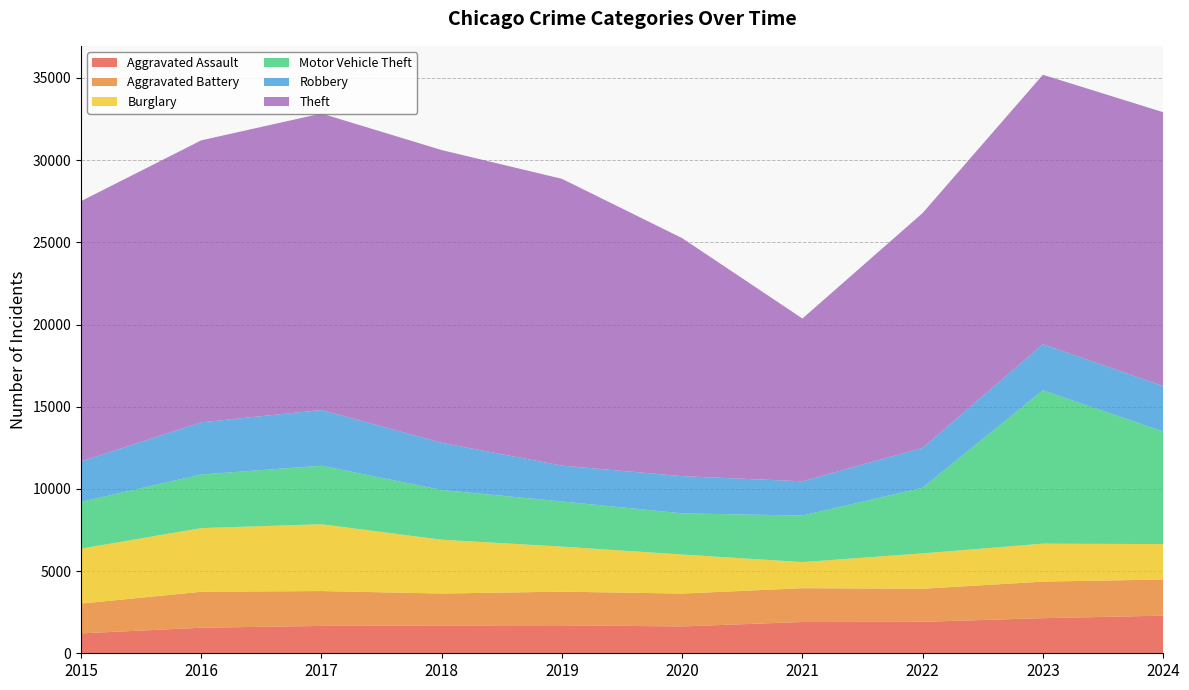

Reading left to right, list all the values displayed in this chart.

Aggravated Assault: 1210	1555	1664	1693	1704	1633	1904	1914	2136	2288
Aggravated Battery: 1812	2187	2121	1942	2044	2000	2055	2012	2223	2200
Burglary: 3346	3874	4066	3274	2742	2376	1589	2153	2311	2155
Motor Vehicle Theft: 2846	3261	3560	3025	2747	2504	2829	3996	9332	6851
Robbery: 2459	3173	3389	2870	2182	2263	2086	2424	2800	2768
Theft: 15834	17156	18038	17809	17444	14479	9902	14286	16393	16656